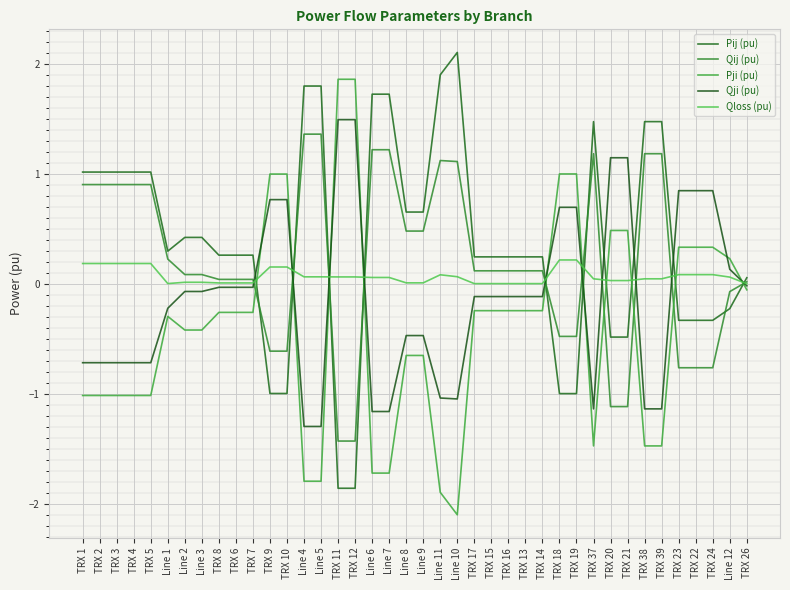

How many values in the Pji (pu) series exceed 0?

12